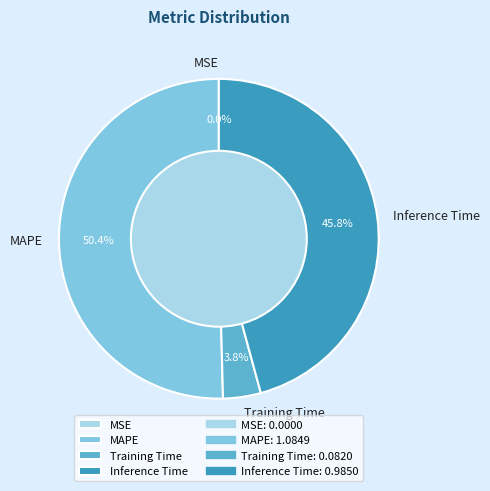

Which category has the biggest portion of the pie?

MAPE